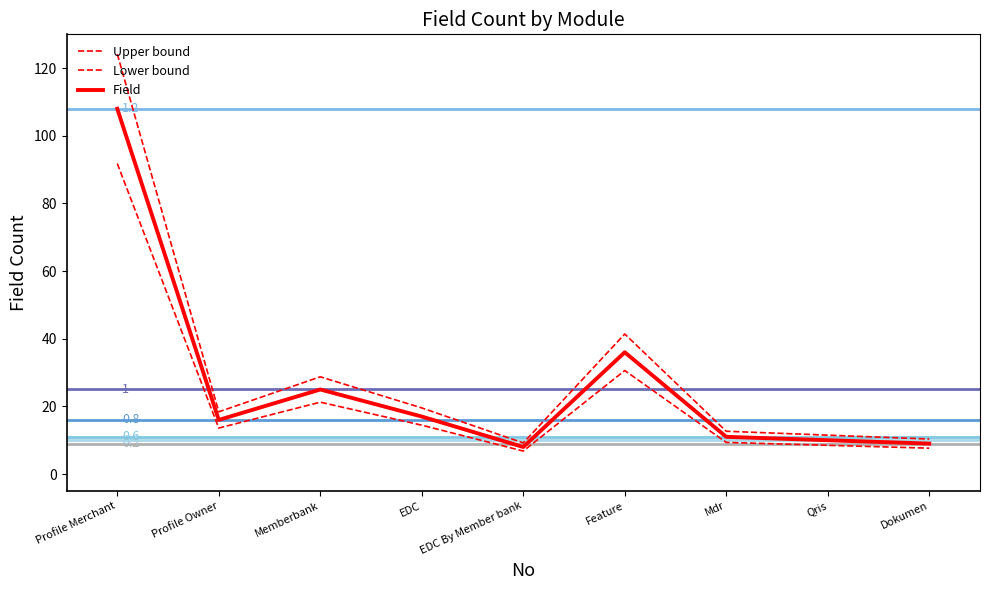

The value of Upper bound at Profile Owner is 25.1. True or false?

False